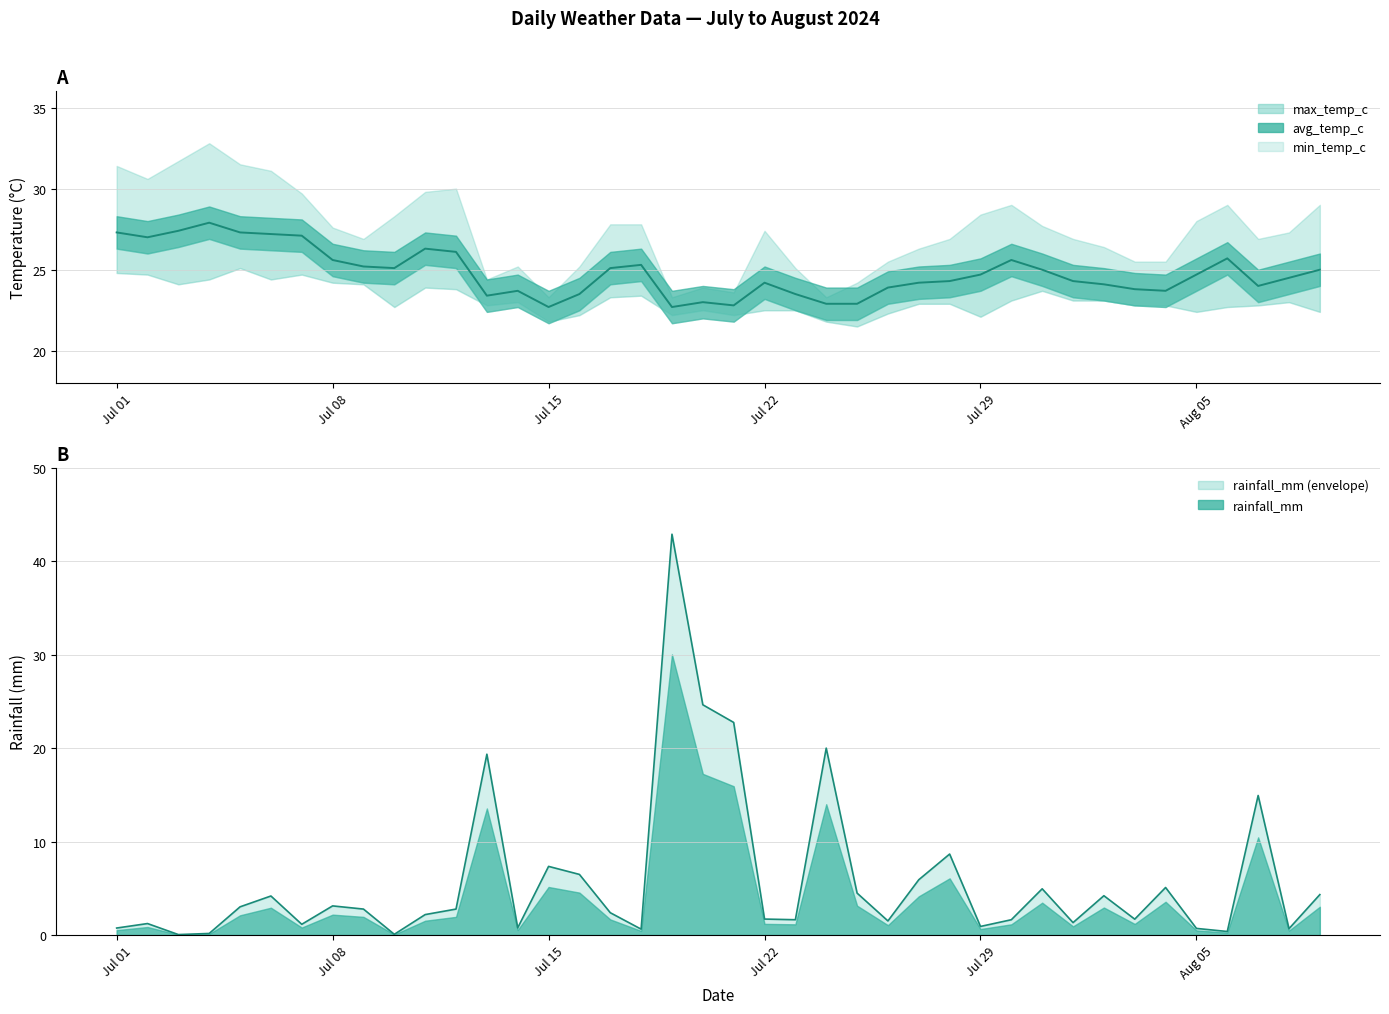

Which series has the largest range (max minus min)?

rainfall_mm line